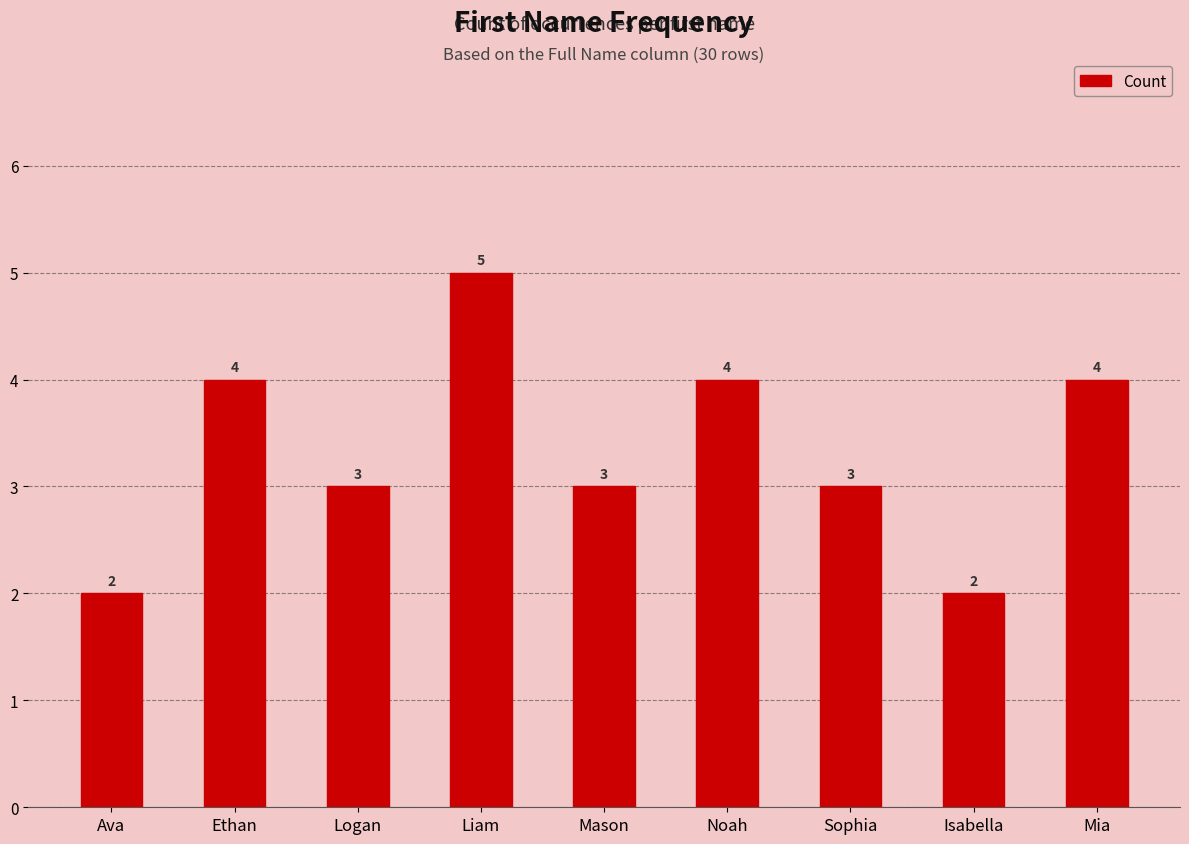

Approximately how many times larger is the value at Mia compared to Logan?

1.3